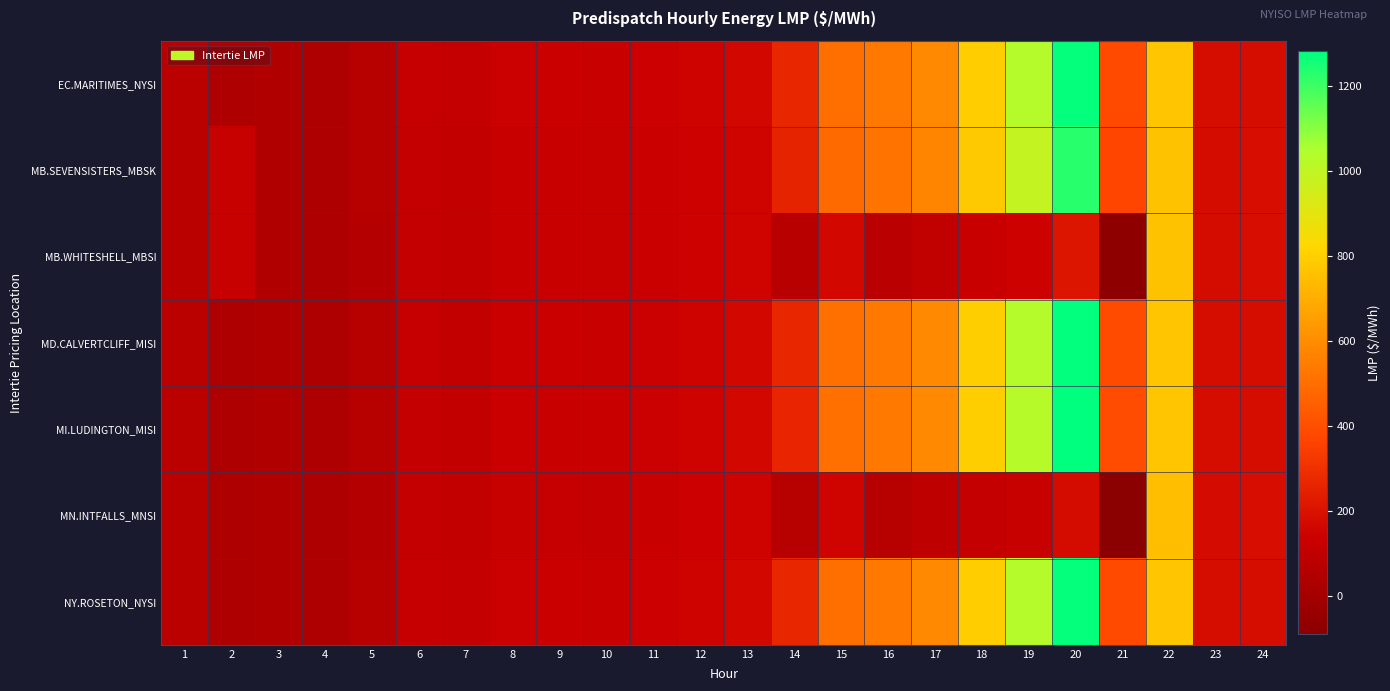

Which has a higher value, 9 or 22?

22